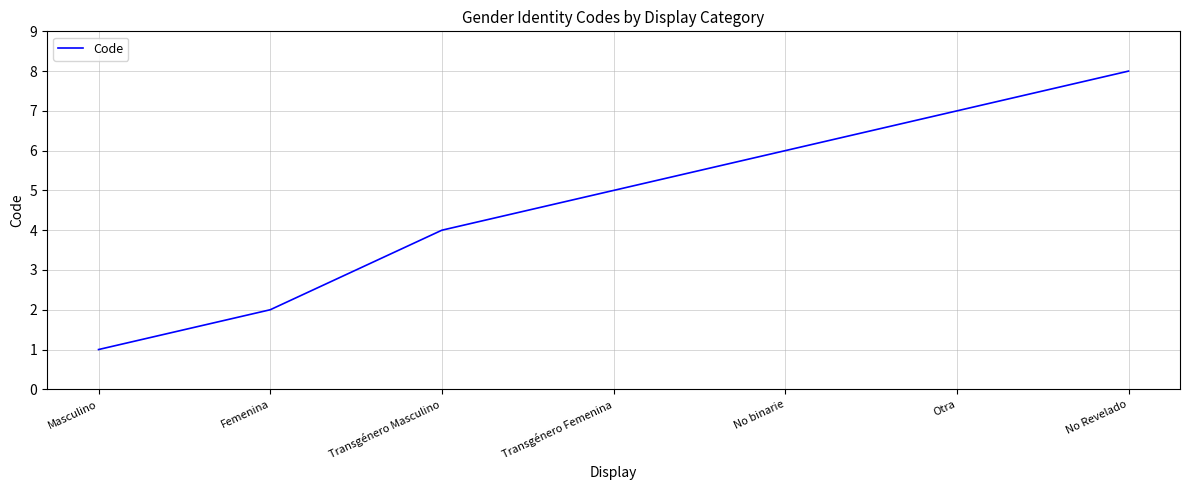

Between Femenina and Transgénero Femenina, which is larger?

Transgénero Femenina